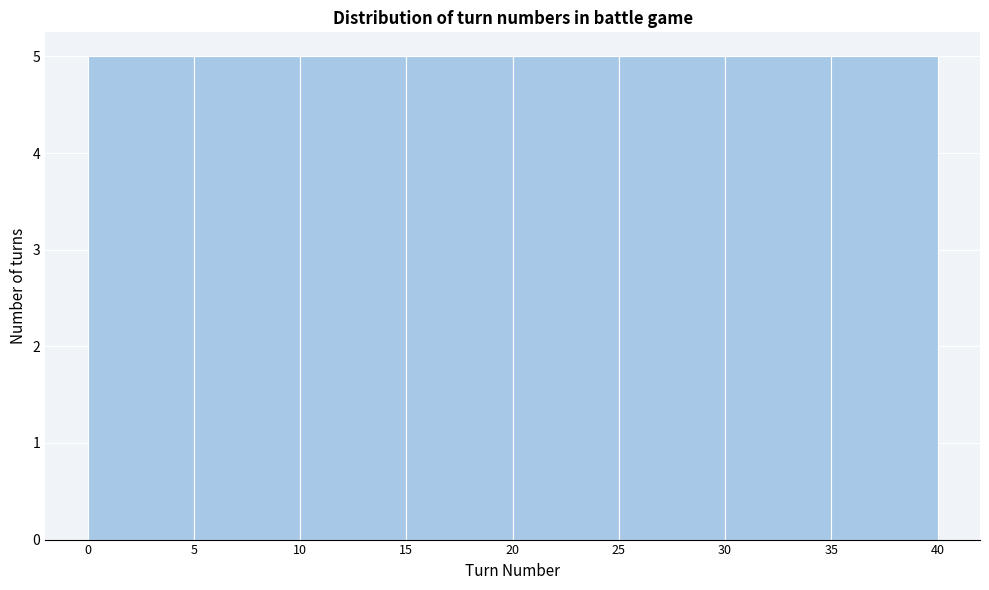

How tall is the bar that spans 35 to 40 on the x-axis? The values are not printed on the chart, so give them approximately, as read against the axis.

5